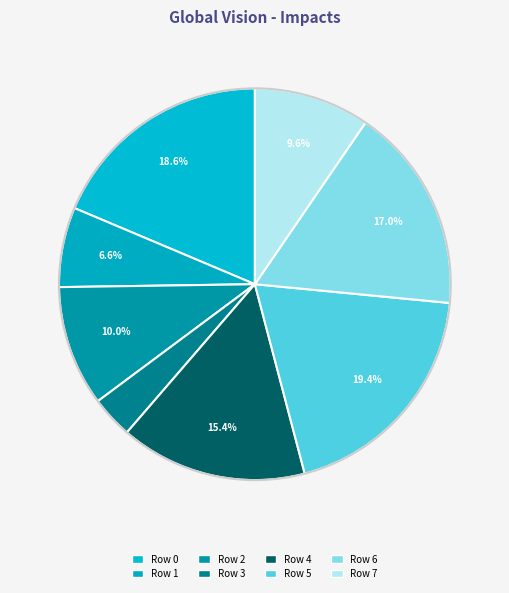

Count the number of slices in the pie.

8